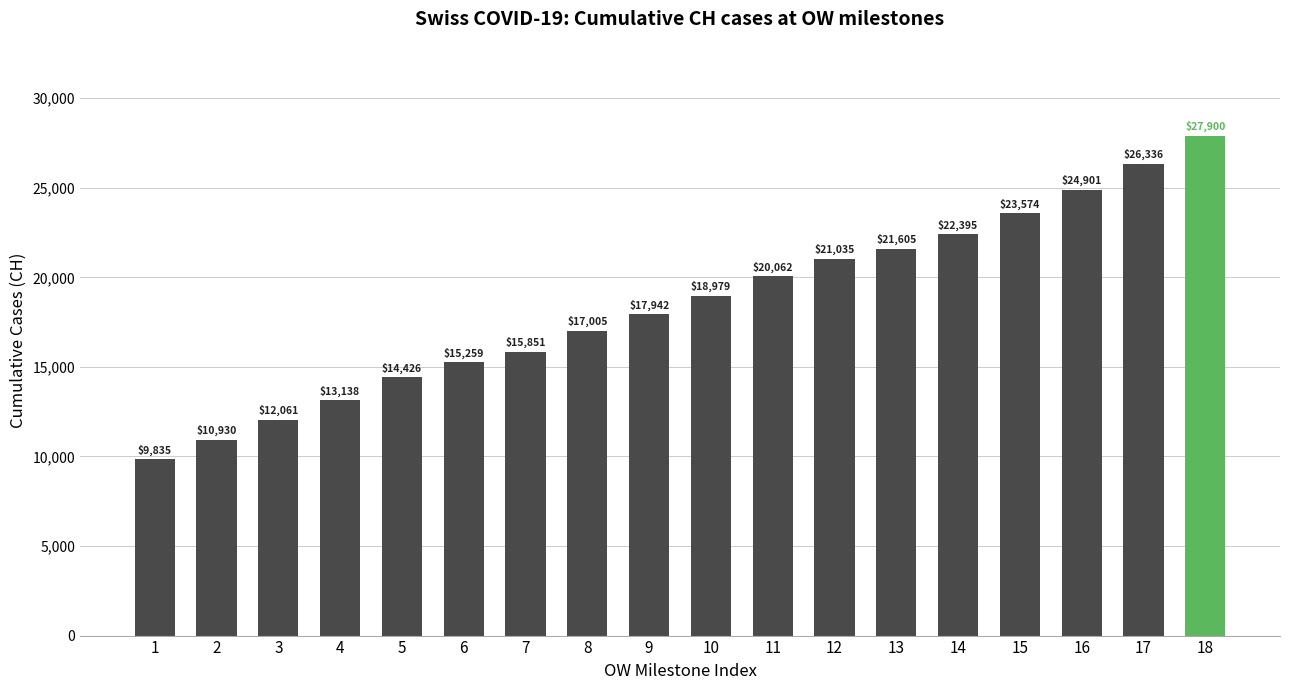

List the labels in order of value, smallest first.

1, 2, 3, 4, 5, 6, 7, 8, 9, 10, 11, 12, 13, 14, 15, 16, 17, 18